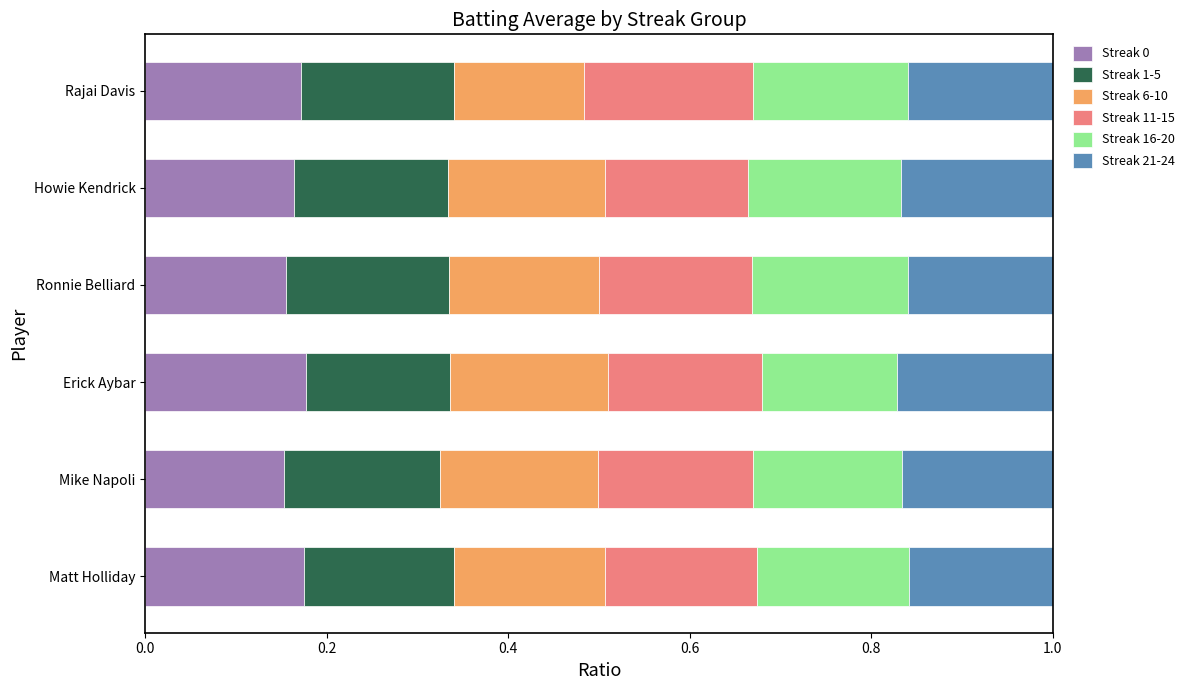

How many Streak 0 values are between 0 and 1?

6